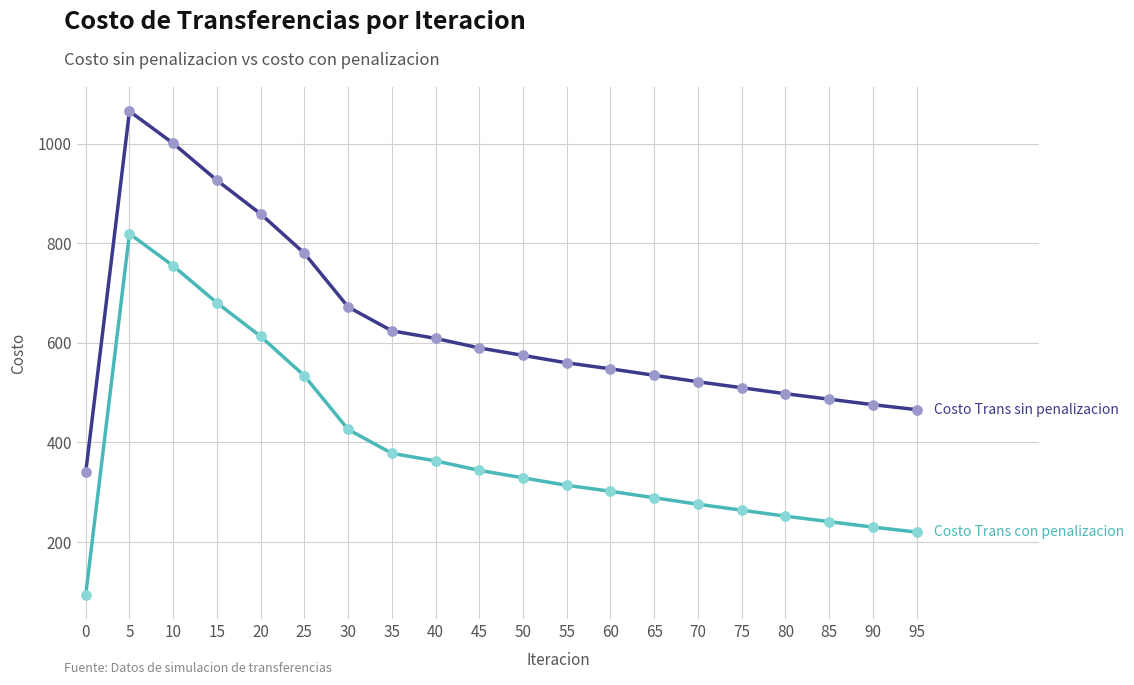

At which category is the sum across all series the highest?

5